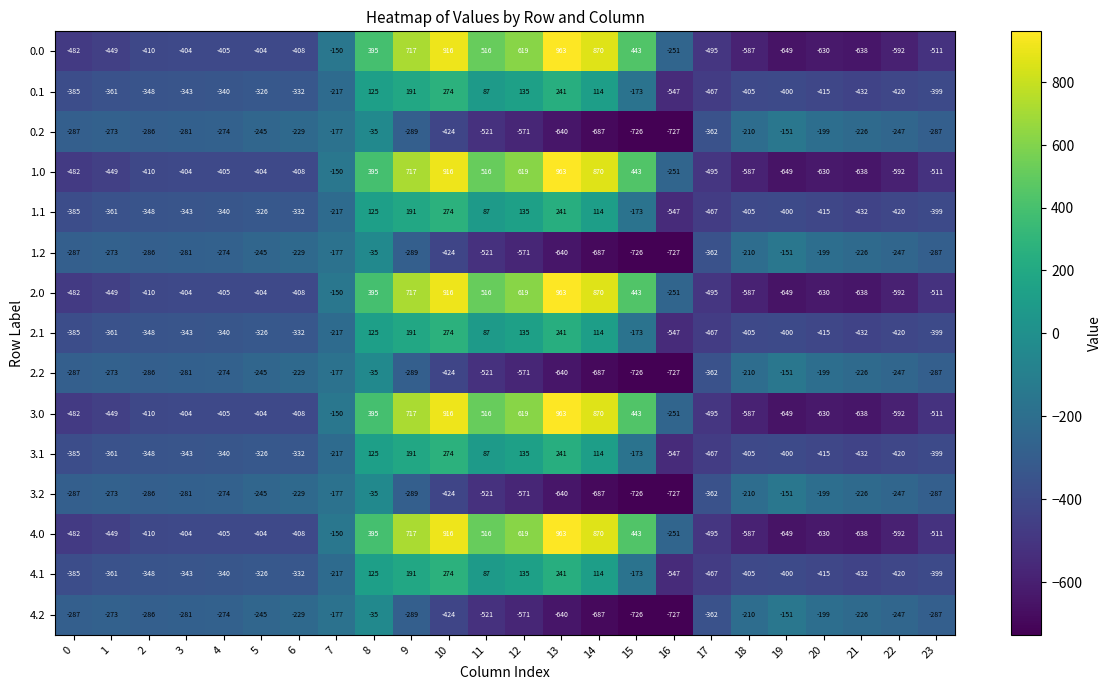

At which category is the sum across all series the highest?

10